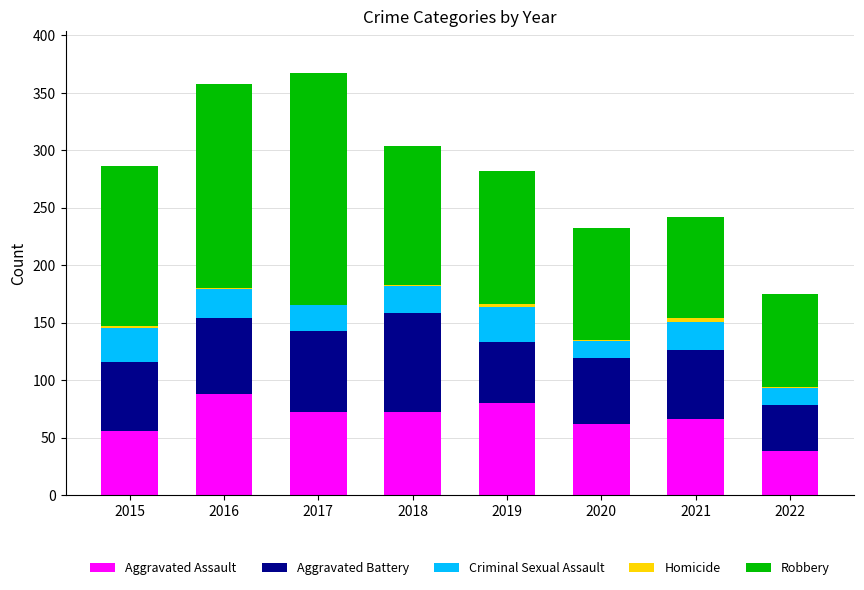

True or false: Aggravated Assault has a value of 67 at 2022.

False